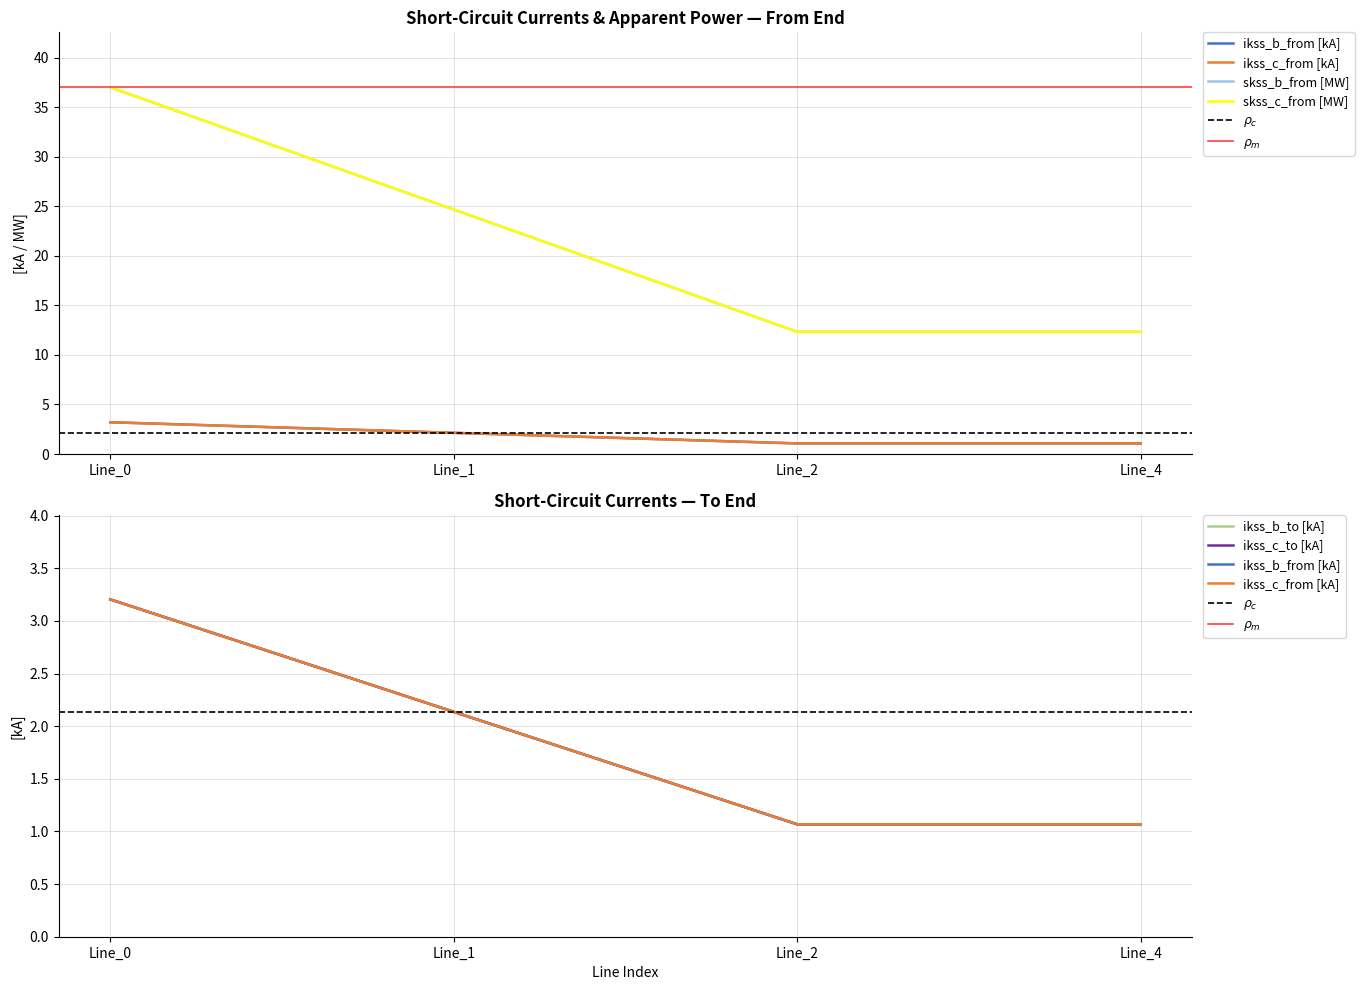

True or false: pf_ikss_b_from_ka and pf_ikss_c_from_ka cross at least once.

False